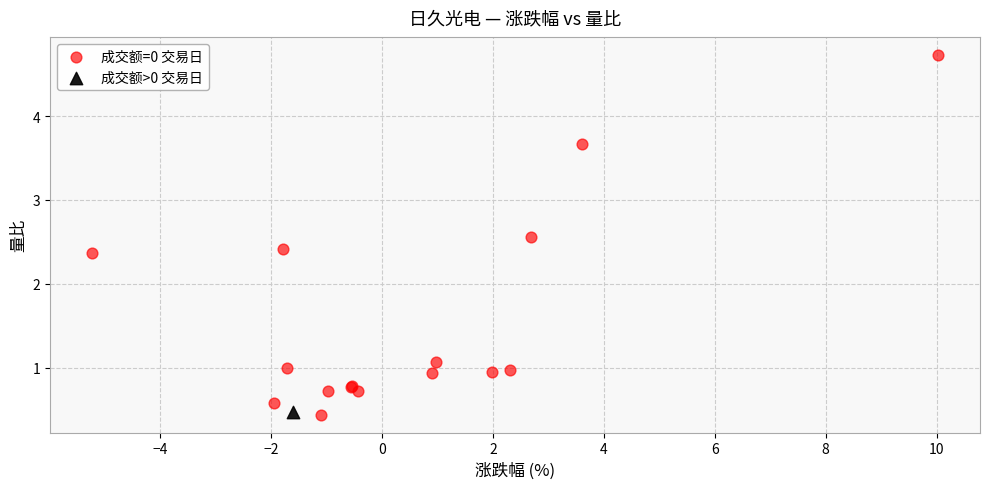

What are all the series names shown in the legend?

成交额=0 交易日, 成交额>0 交易日